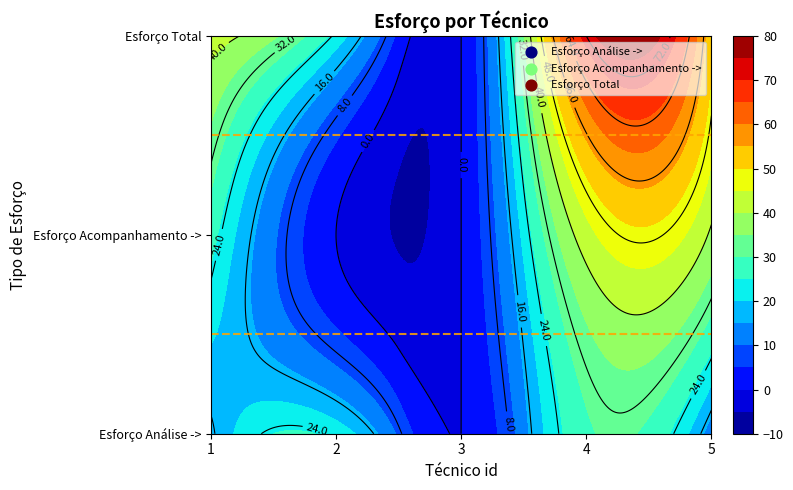

What is the difference between the highest and lowest values at 5?

39